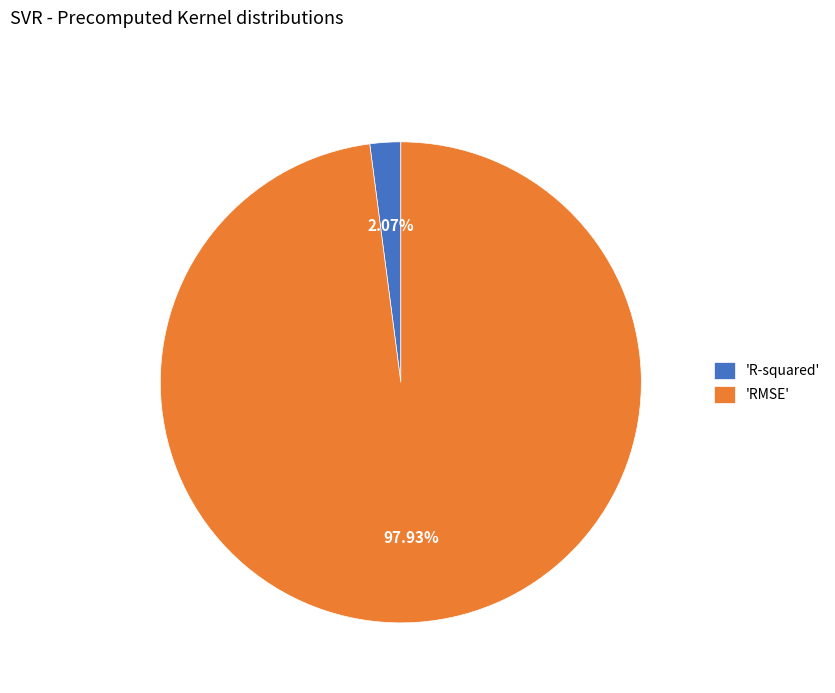

Between 'RMSE' and 'R-squared', which is larger?

'RMSE'